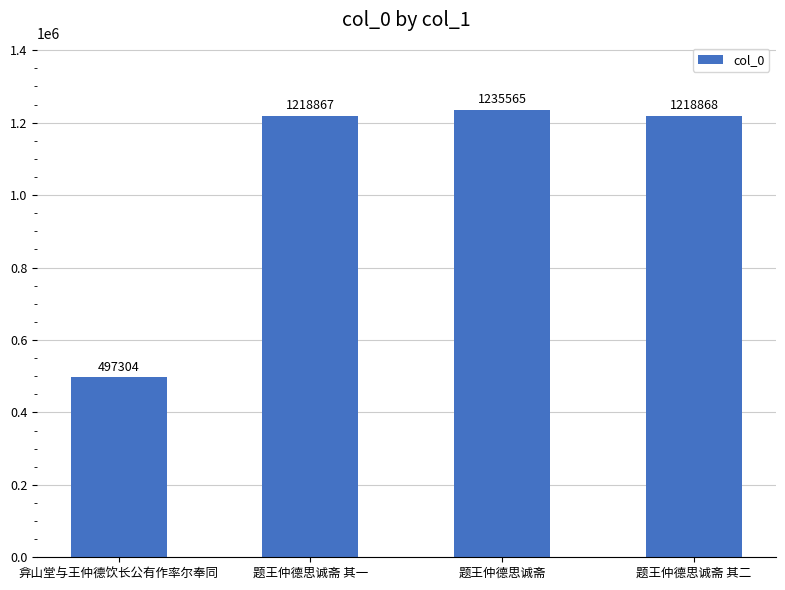

Rank the categories by value from lowest to highest.

弇山堂与王仲德饮长公有作率尔奉同, 题王仲德思诚斋 其一, 题王仲德思诚斋 其二, 题王仲德思诚斋